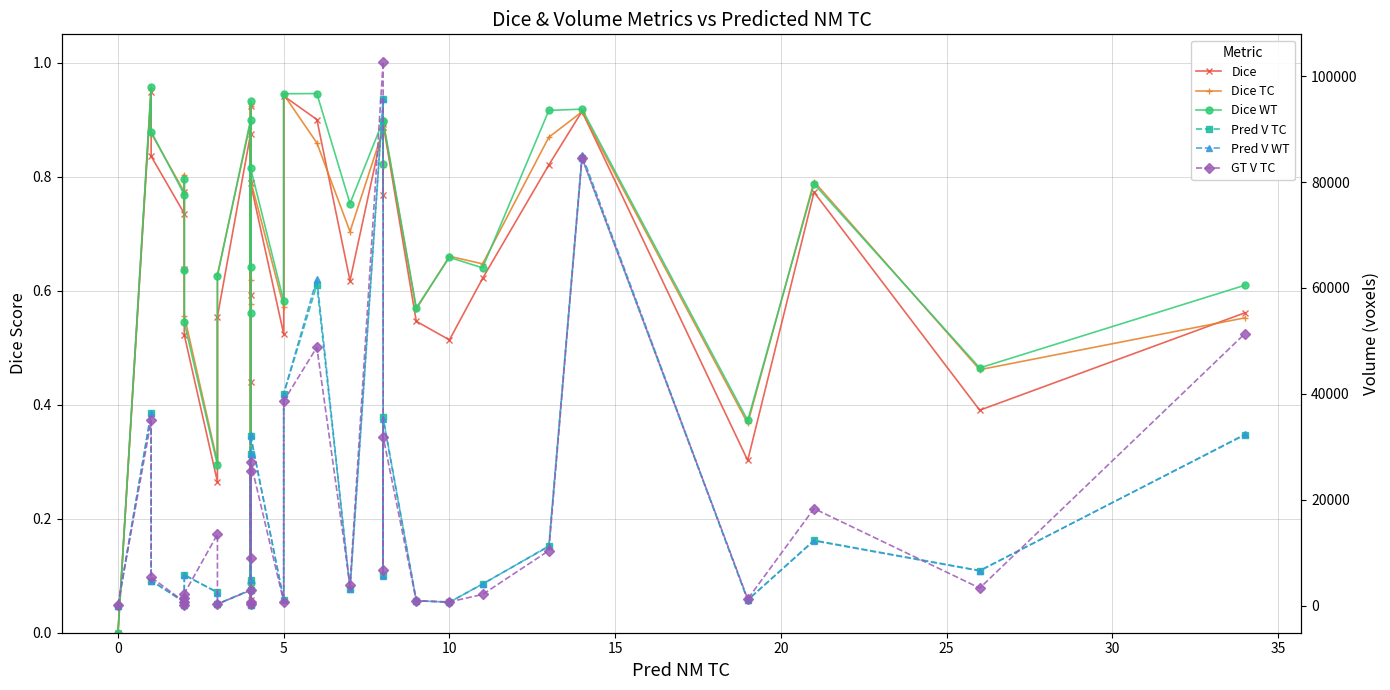

True or false: Pred V WT and Dice intersect in this chart.

False